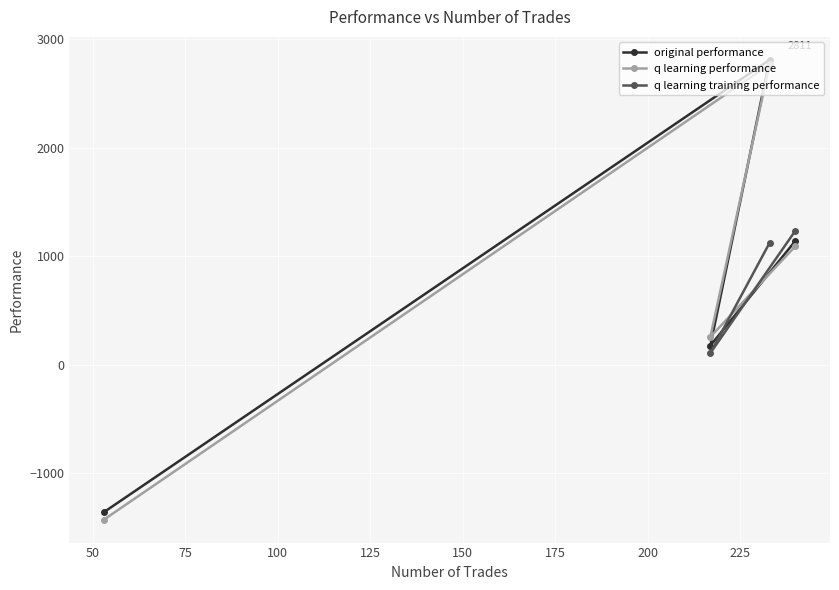

What is the lowest value of the original performance series?

-1361.7